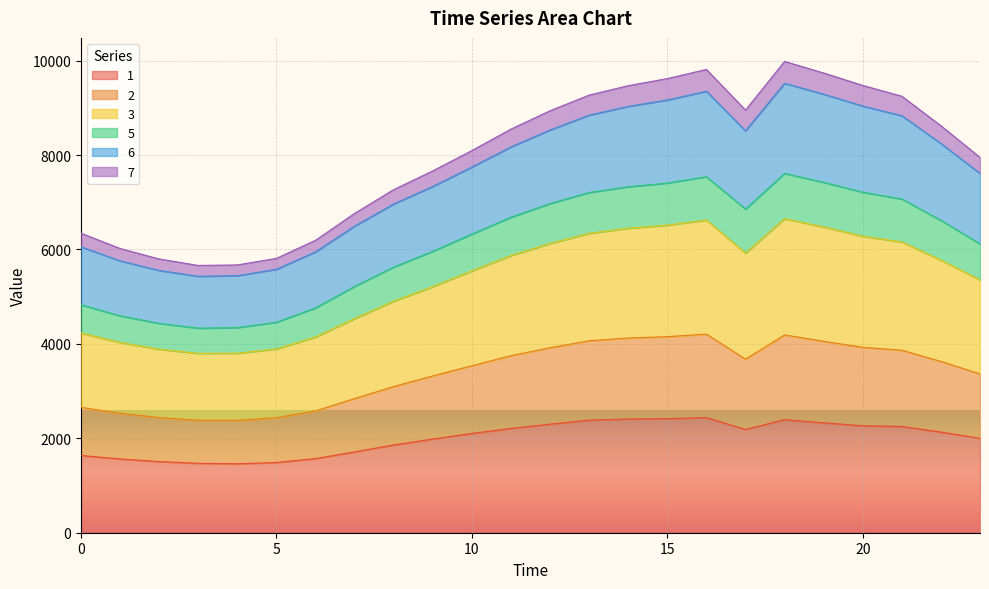

What are all the series names shown in the legend?

1, 2, 3, 5, 6, 7